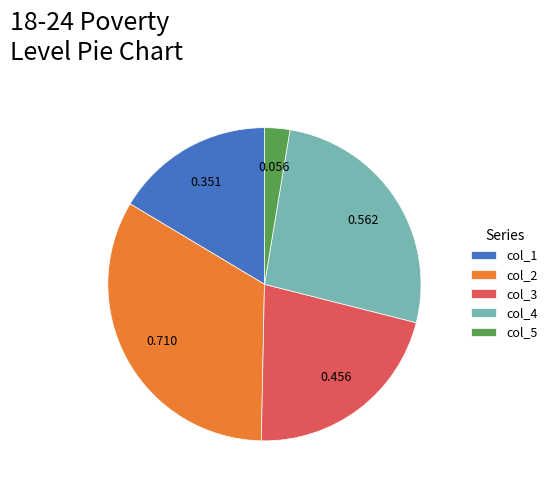

Which category has the smallest portion of the pie?

col_5